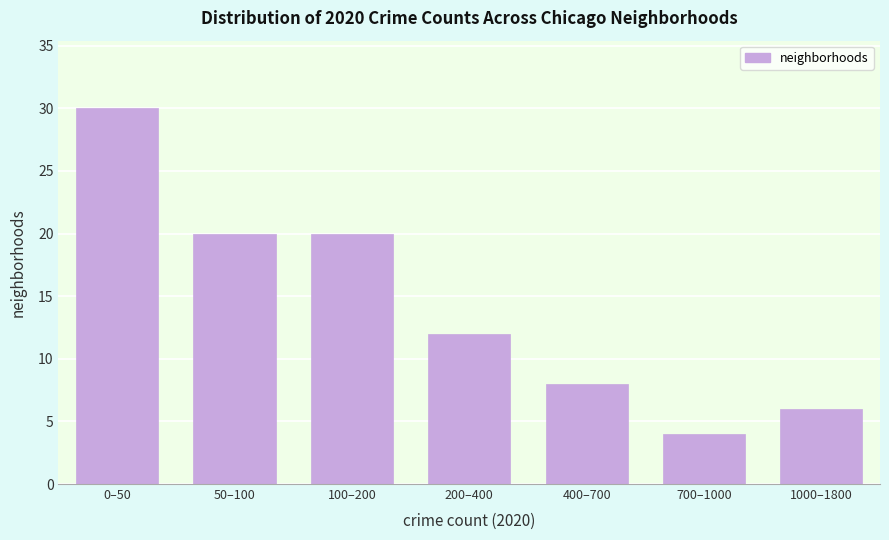

Reading left to right, transcribe all the data shown in this chart.

0–50=30	50–100=20	100–200=20	200–400=12	400–700=8	700–1000=4	1000–1800=6